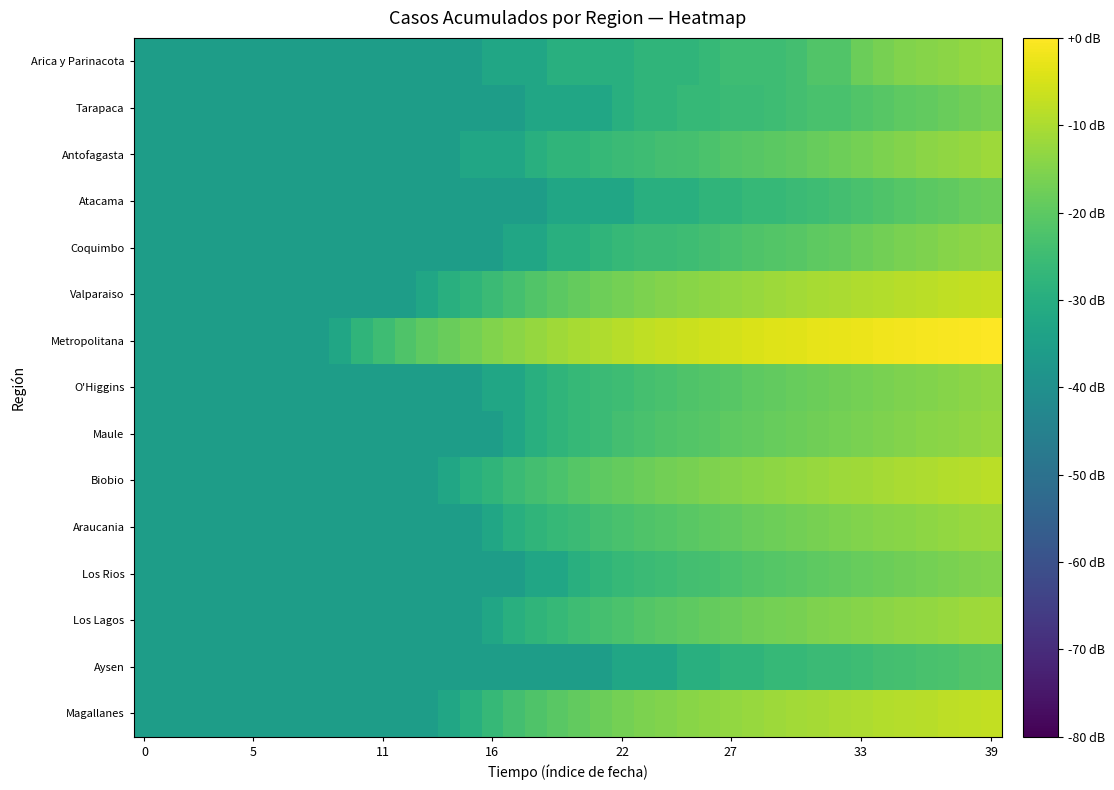

Which category has the highest value across all series?

39